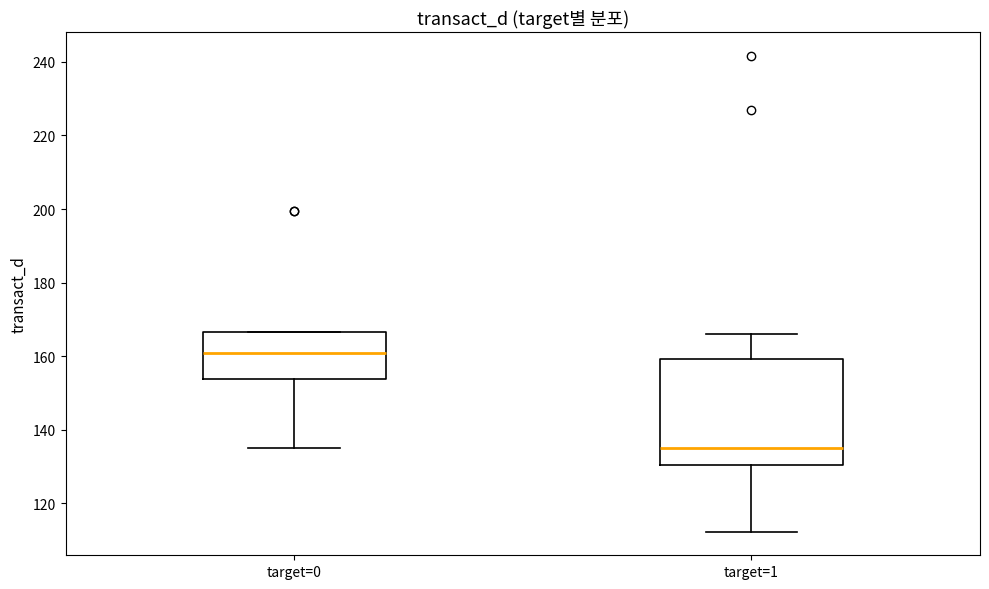

Which box's median line is the lowest?

target=1